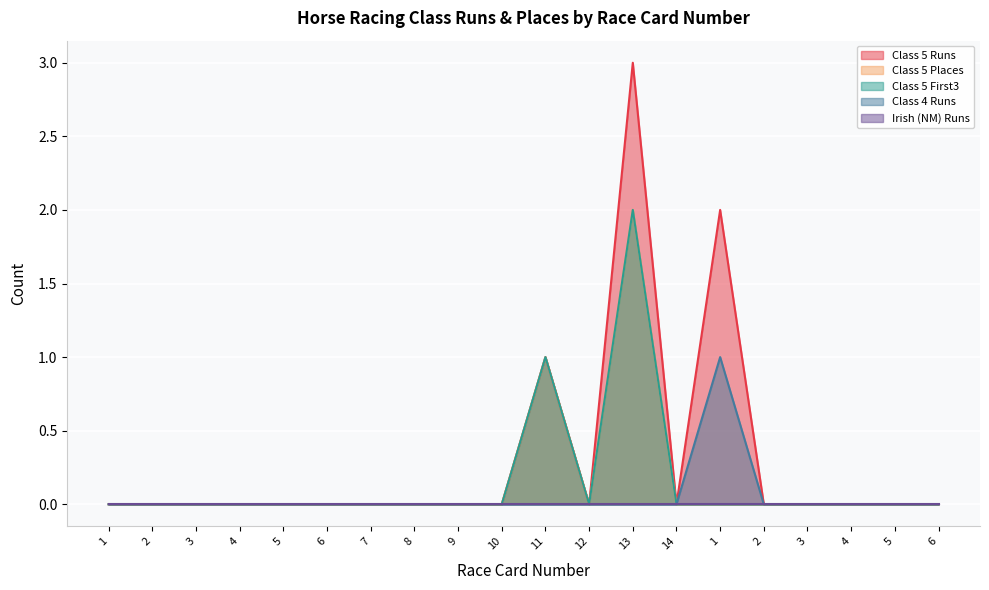

Reading left to right, transcribe all the data shown in this chart.

Class 5 Runs: 1=0	2=0	3=0	4=0	5=0	6=0	7=0	8=0	9=0	10=0	11=1	12=0	13=3	14=0	1=2	2=0	3=0	4=0	5=0	6=0
Class 5 Places: 1=0	2=0	3=0	4=0	5=0	6=0	7=0	8=0	9=0	10=0	11=1	12=0	13=2	14=0	1=0	2=0	3=0	4=0	5=0	6=0
Class 5 First3: 1=0	2=0	3=0	4=0	5=0	6=0	7=0	8=0	9=0	10=0	11=1	12=0	13=2	14=0	1=0	2=0	3=0	4=0	5=0	6=0
Class 4 Runs: 1=0	2=0	3=0	4=0	5=0	6=0	7=0	8=0	9=0	10=0	11=0	12=0	13=0	14=0	1=1	2=0	3=0	4=0	5=0	6=0